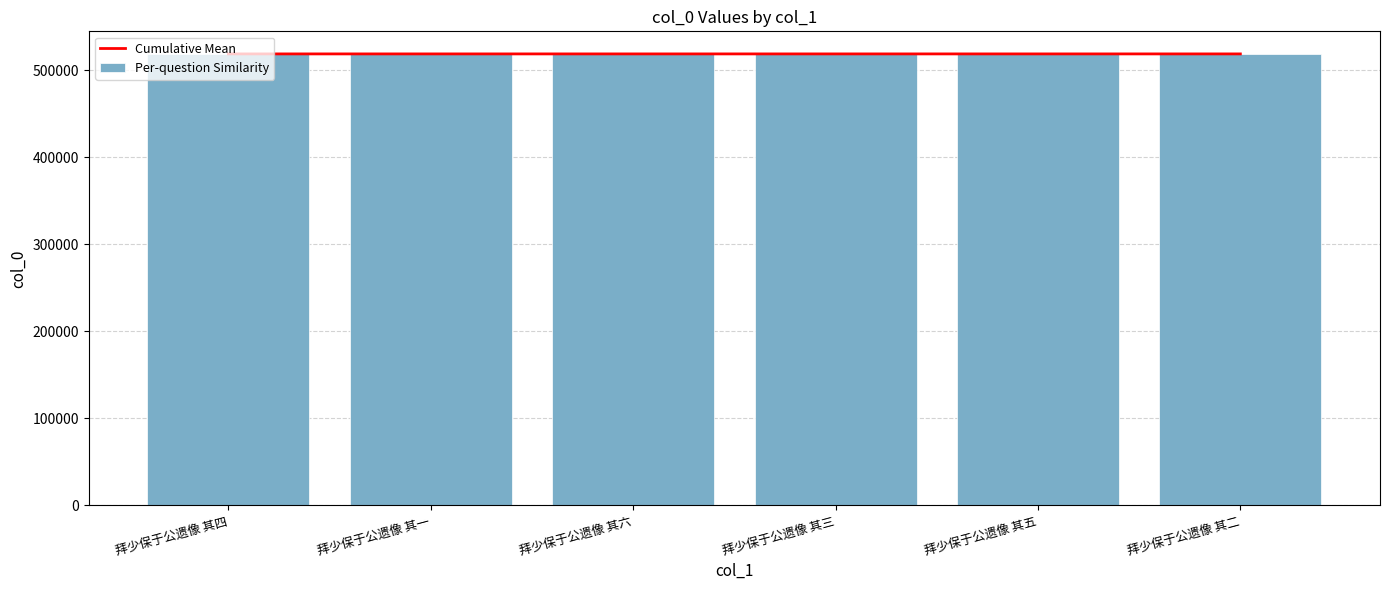

At how many categories does at least one series exceed 518784?

1